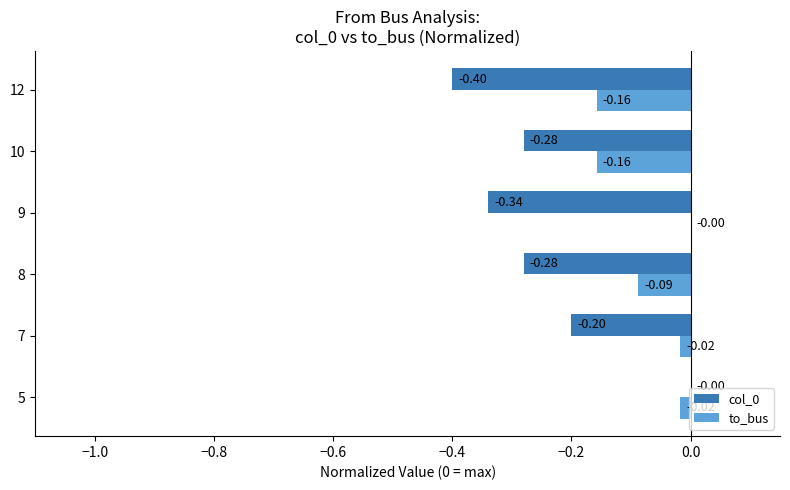

Count the to_bus values in the range 0 to 1.

1